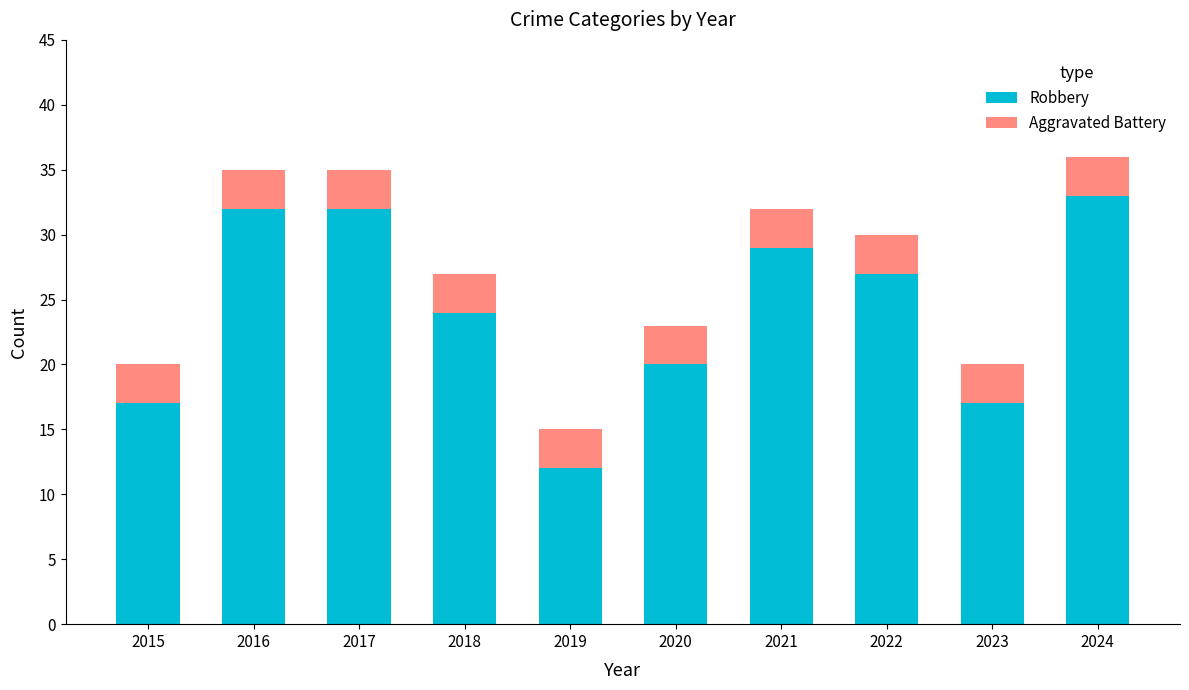

At which category is the sum across all series the highest?

2024